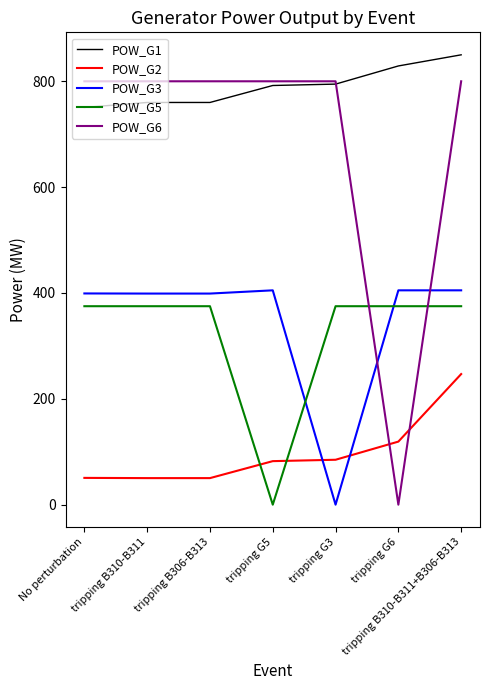

At which label does POW_G2 first exceed 82?

tripping G5